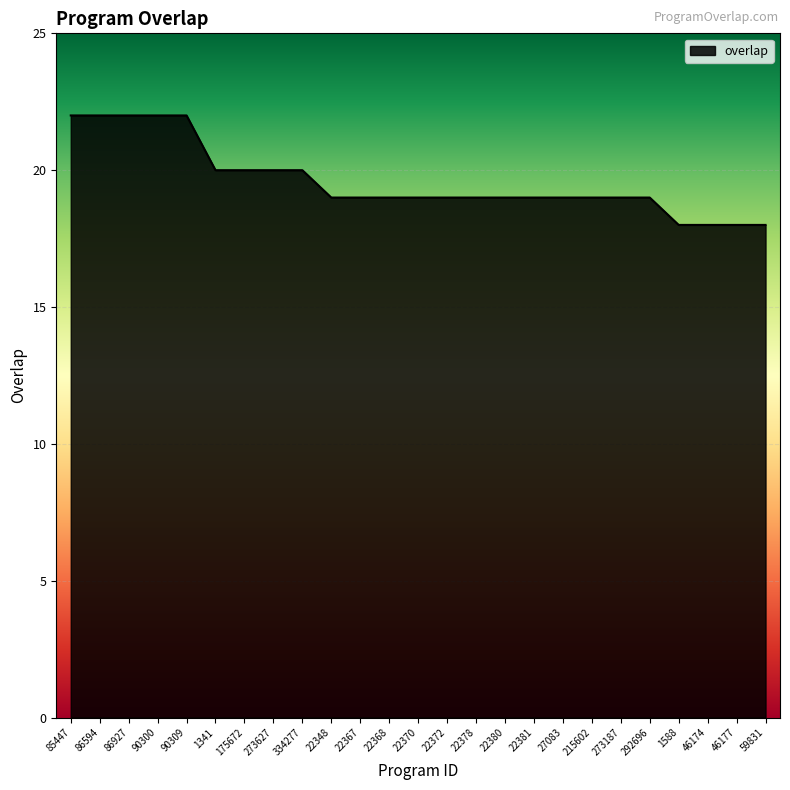

What position from the right is 1588?

4